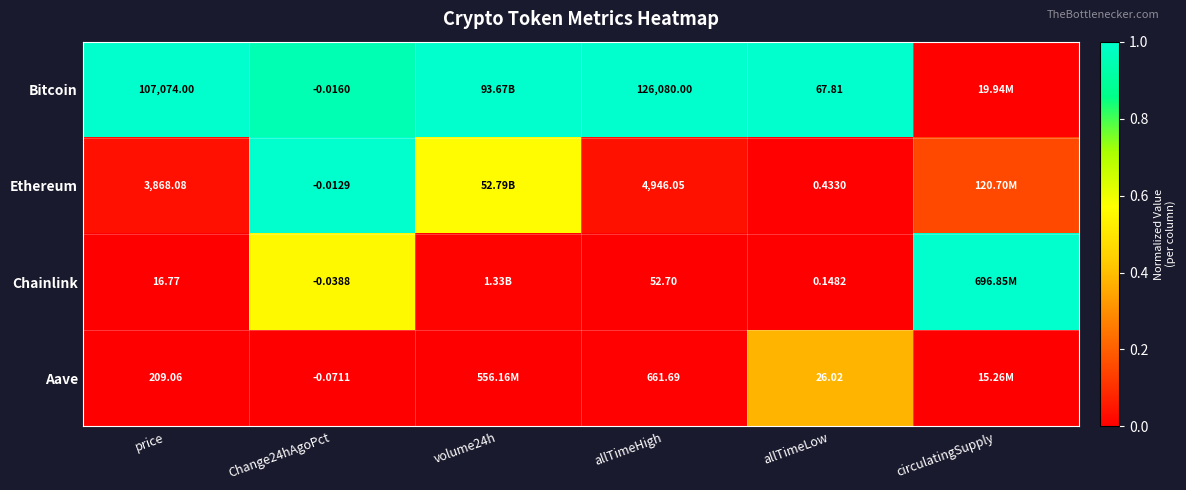

At allTimeHigh, list the series in order from smallest to largest.

Chainlink, Aave, Ethereum, Bitcoin